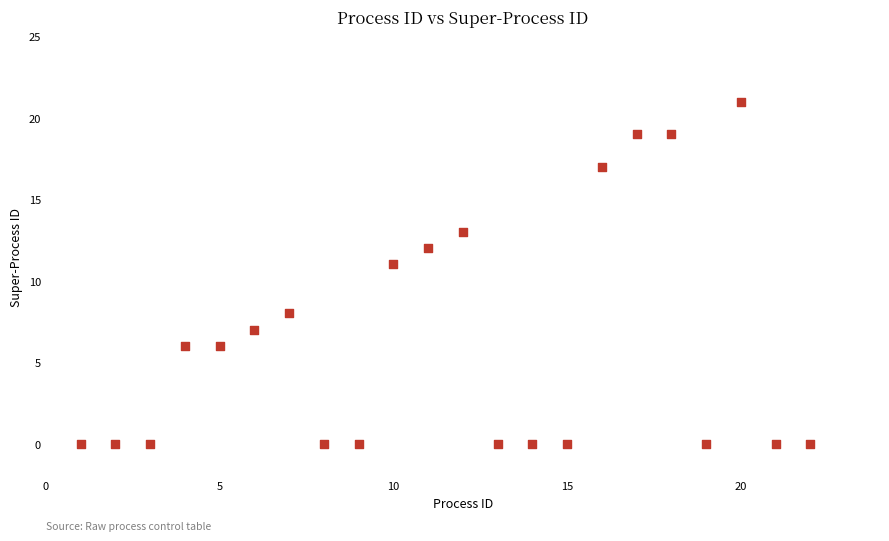

What Y value in the scatter plot is closest to 10?

11